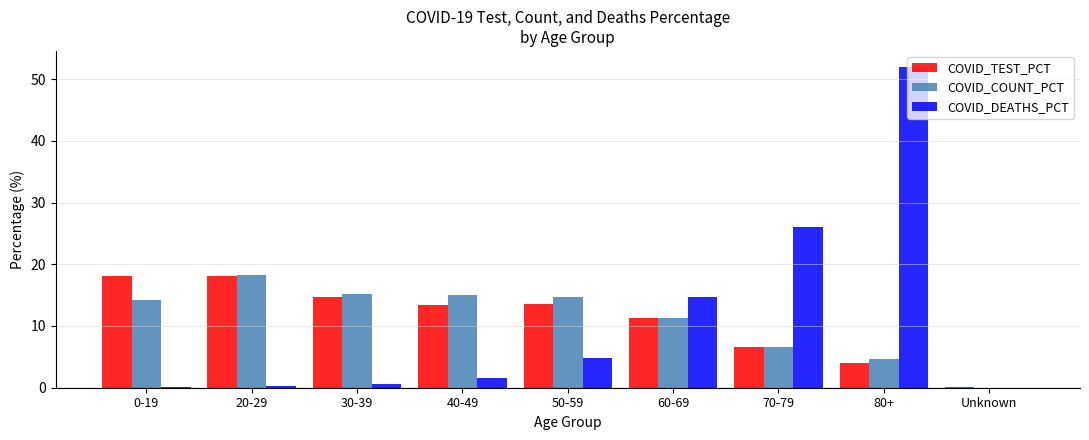

Which category has the highest value in the COVID_COUNT_PCT series?

20-29